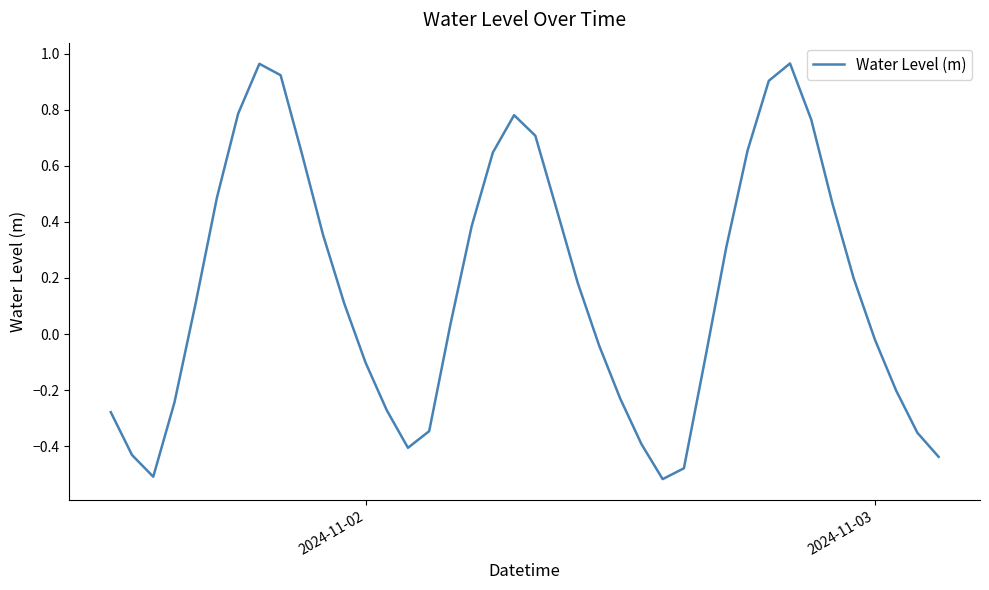

How many lines are shown in the chart?

1